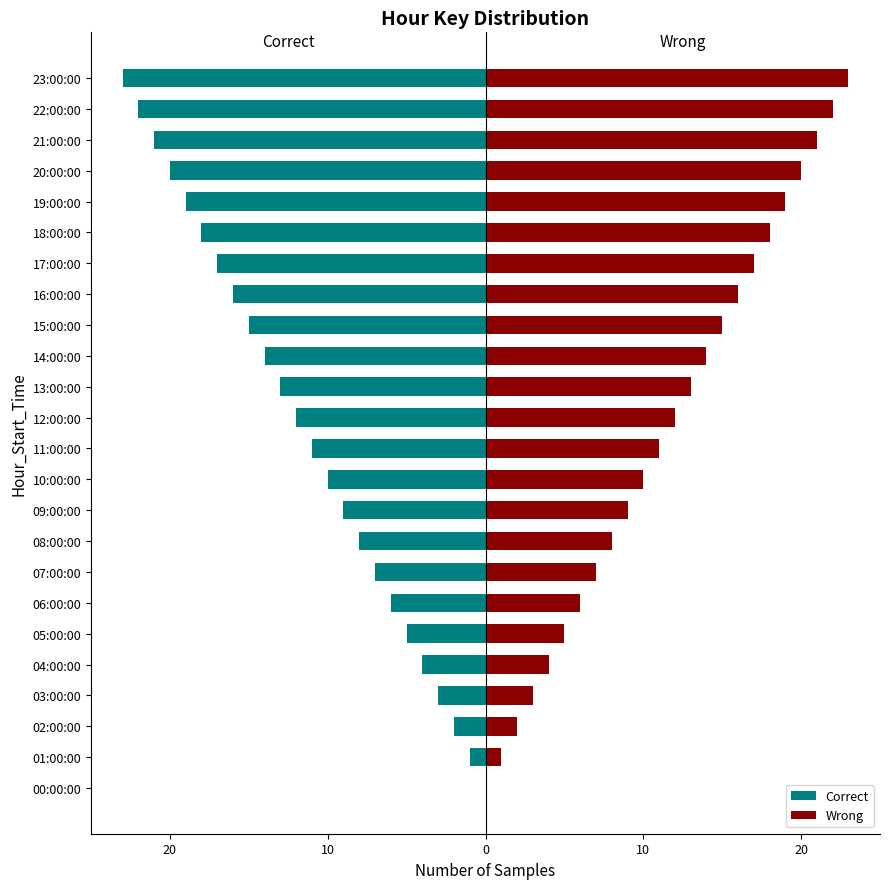

Rank the series at 14 from lowest to highest value.

Correct, Wrong